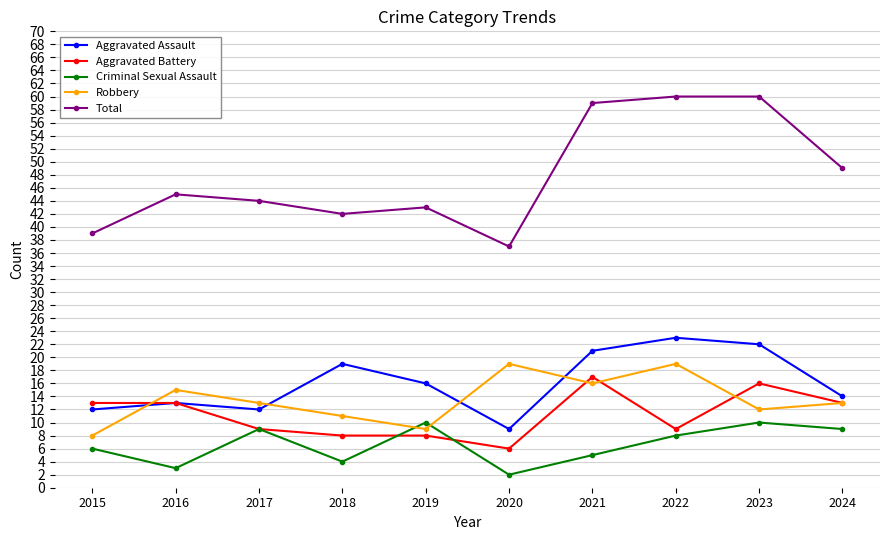

What is the minimum value shown in the chart?

2